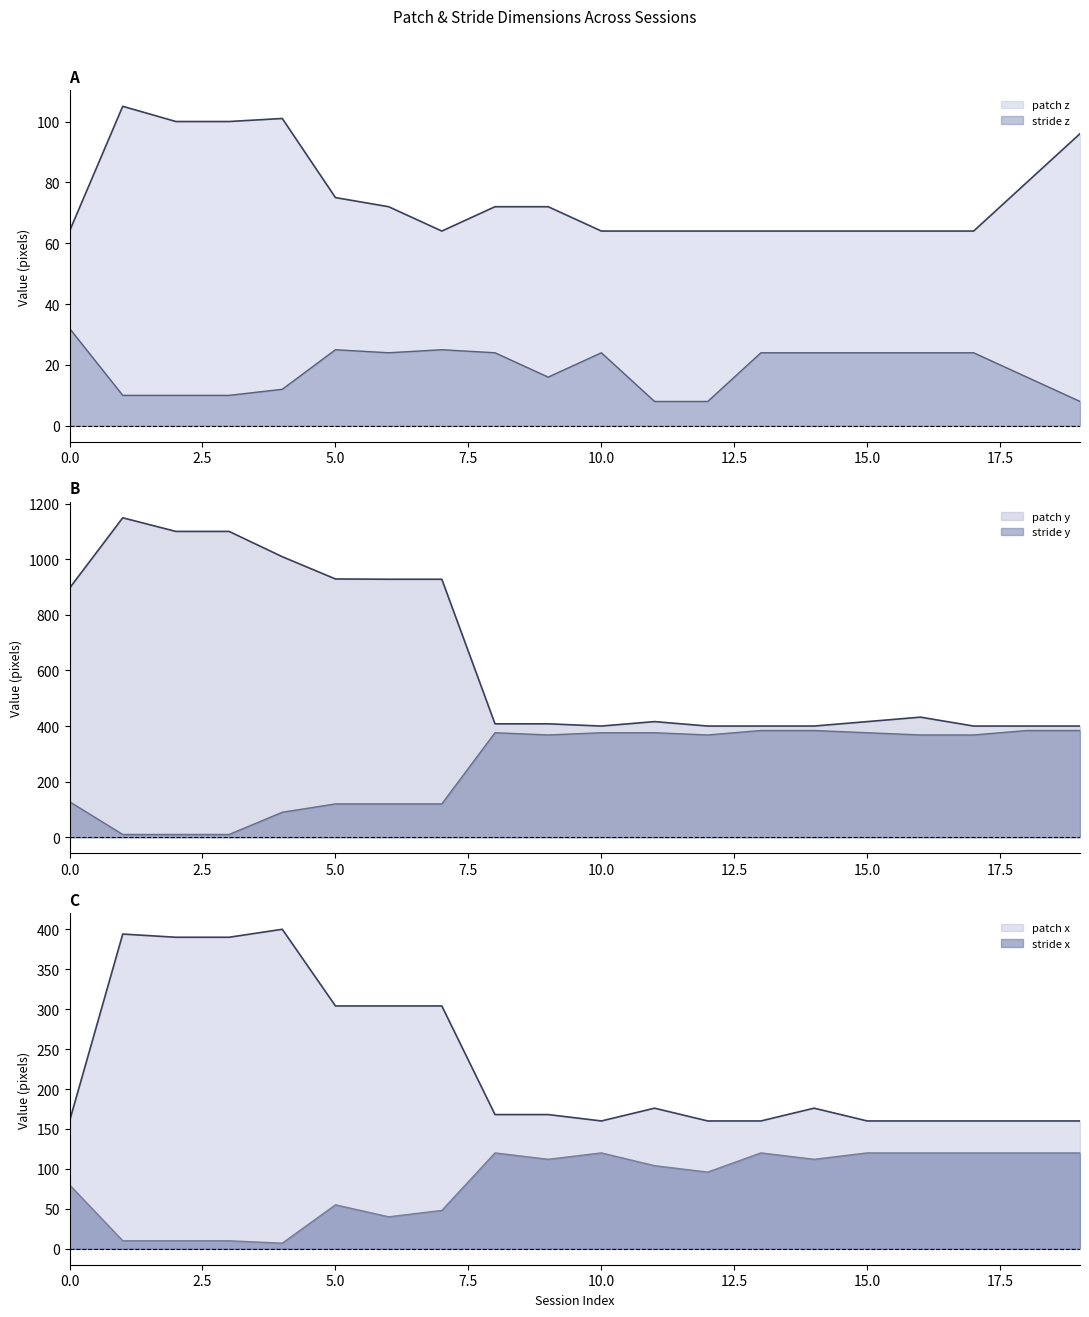

True or false: patch y and patch x cross at least once.

False